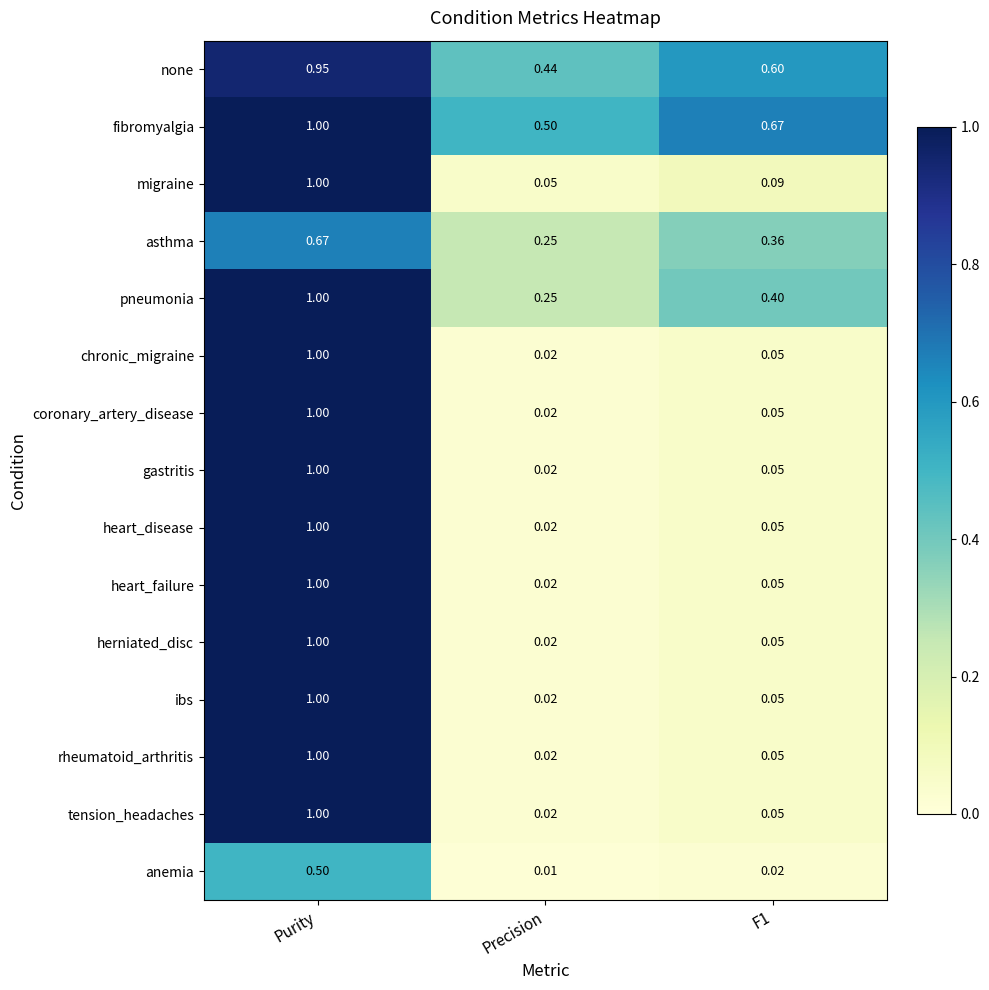

Which series changed the most between Precision and F1?

fibromyalgia